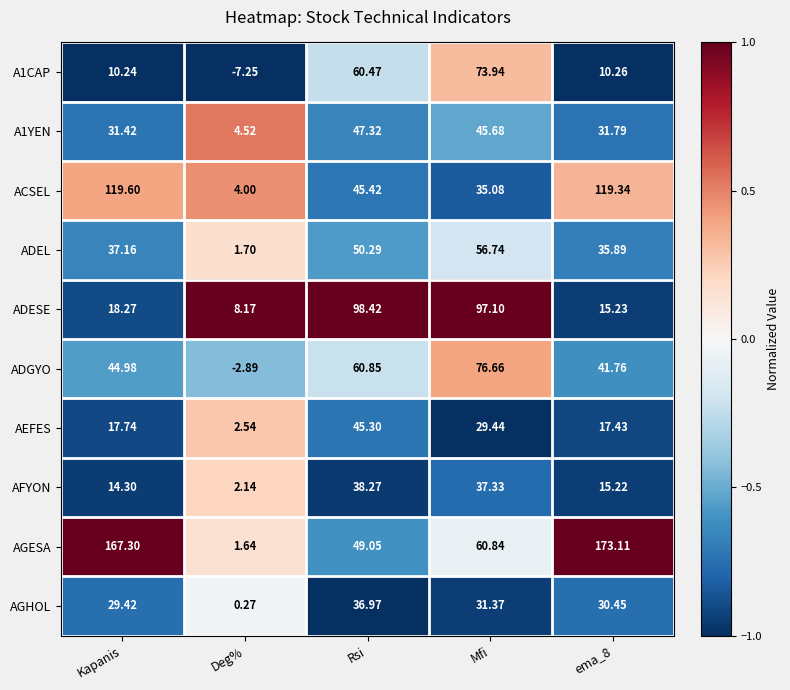

Rank the series at Kapanis from lowest to highest value.

A1CAP, AFYON, AEFES, ADESE, AGHOL, A1YEN, ADEL, ADGYO, ACSEL, AGESA